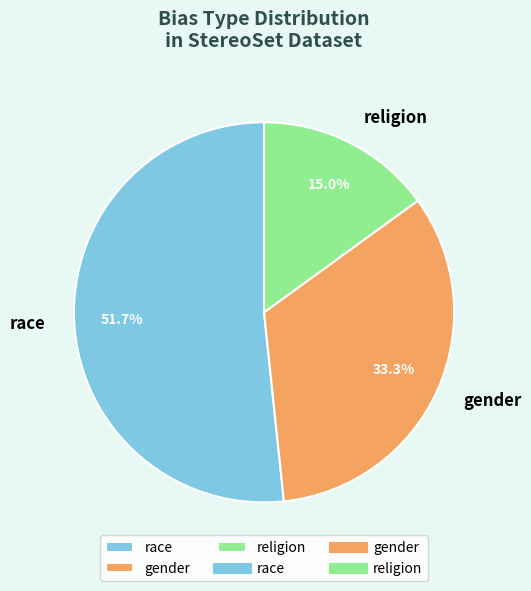

To the nearest percent, what is the average slice percentage?

33%